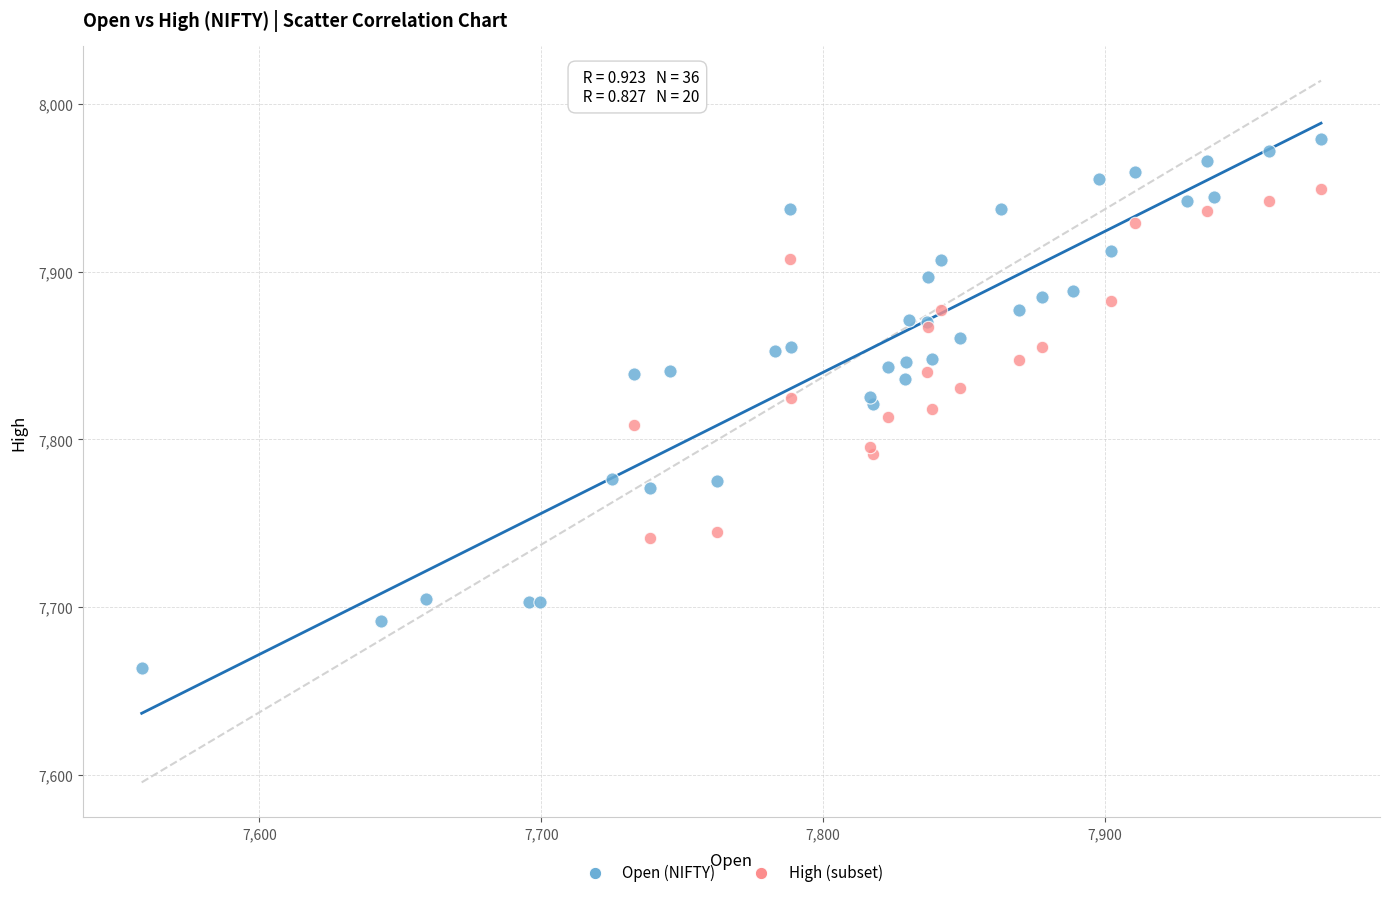

Which series reaches the minimum Y coordinate?

Open (NIFTY)